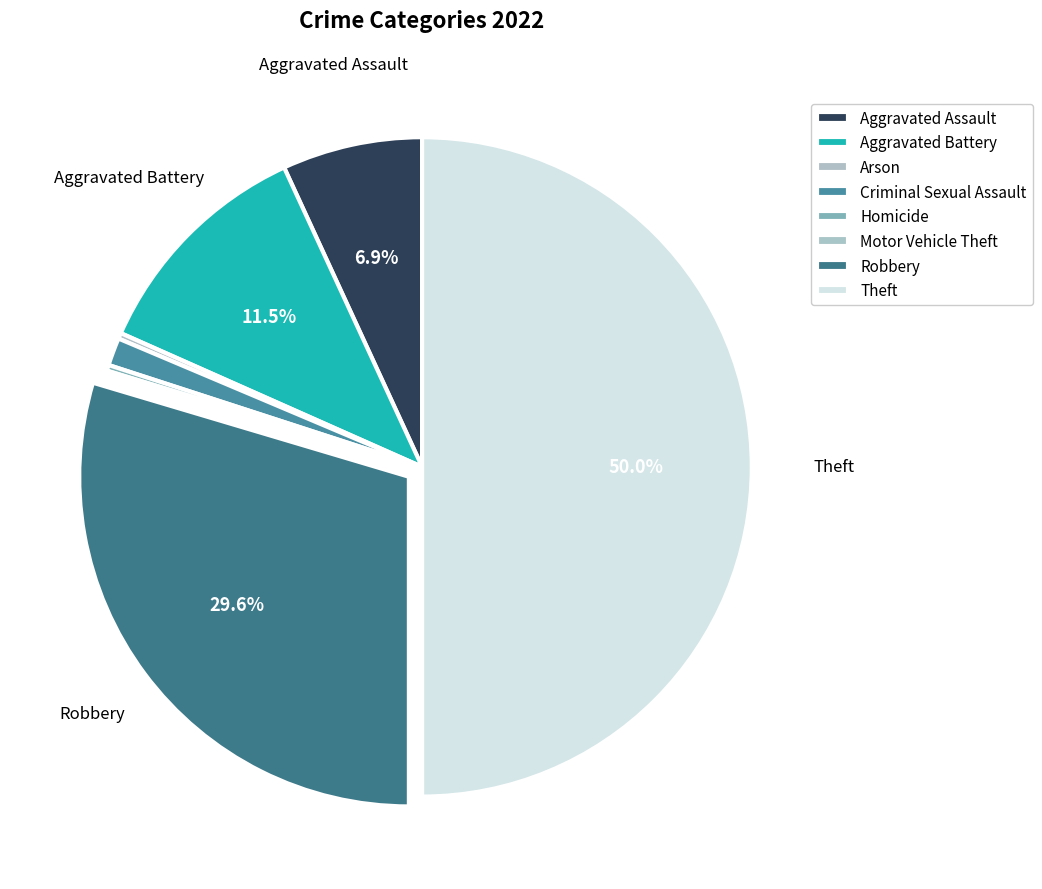

Is it true that Criminal Sexual Assault is 10% of the pie?

False